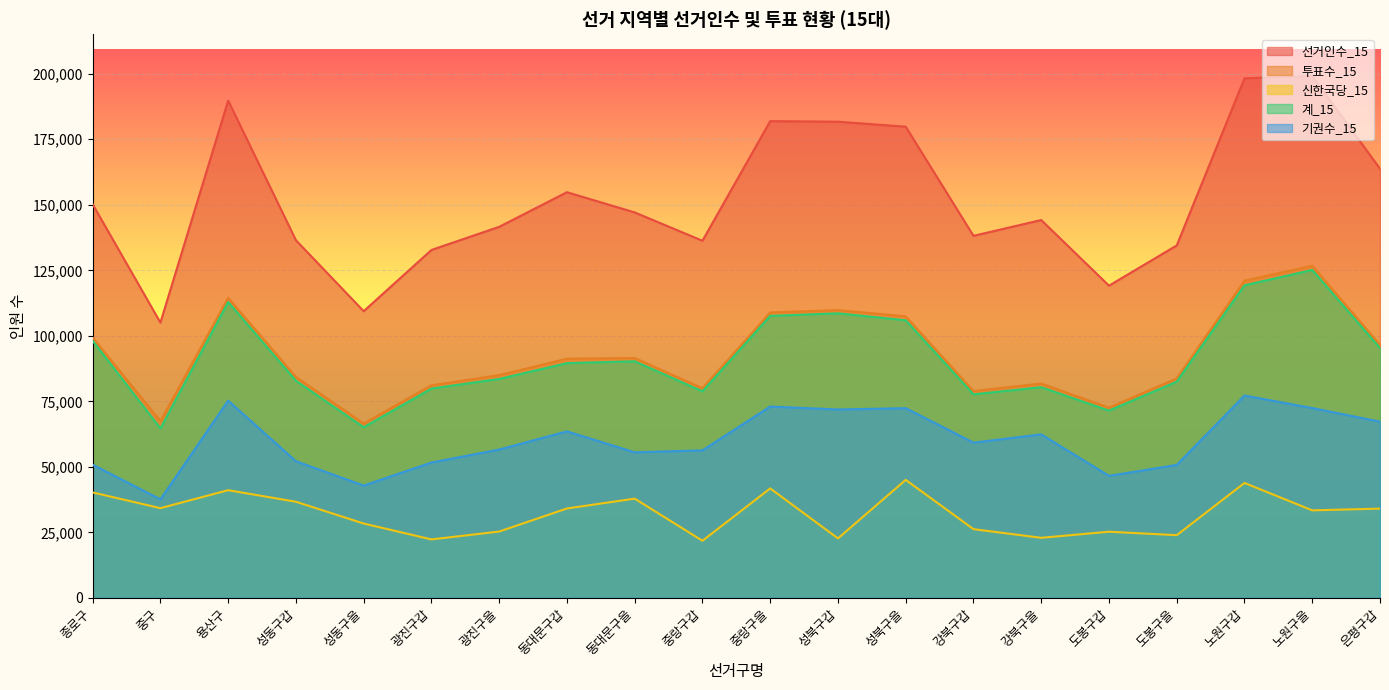

Is it true that 계_15 equals 112897 at 용산구?

True